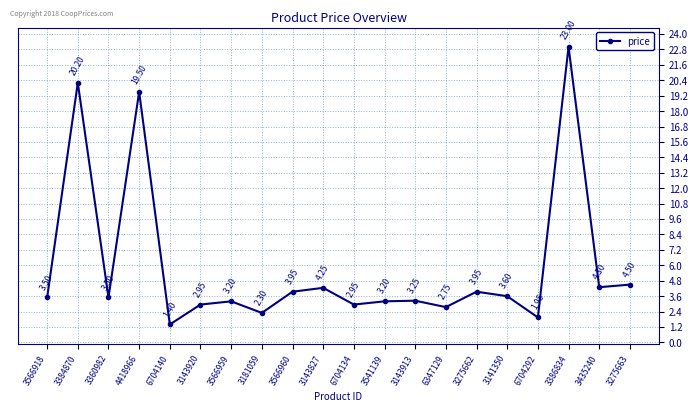

How many points are higher than both their immediate neighbors (excluding endpoints)?

7